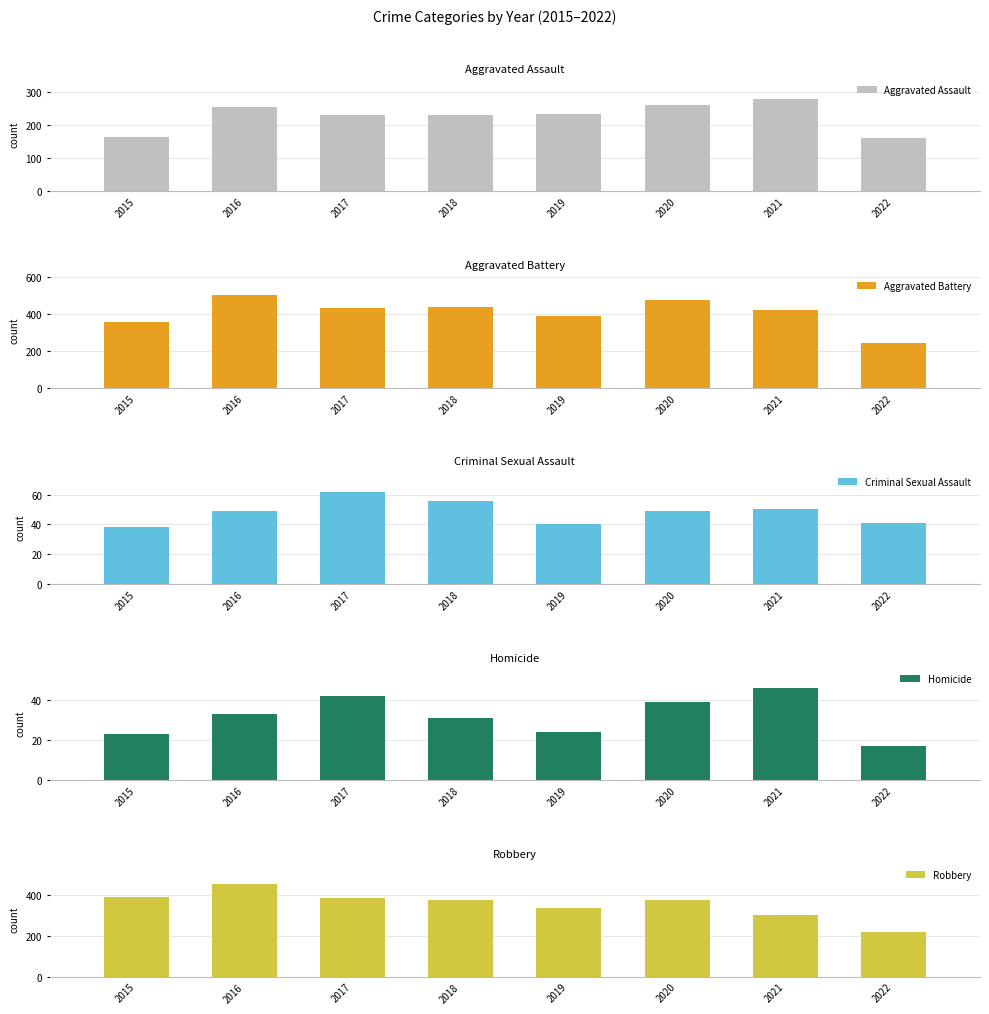

Which series has the largest total across all categories?

Aggravated Battery